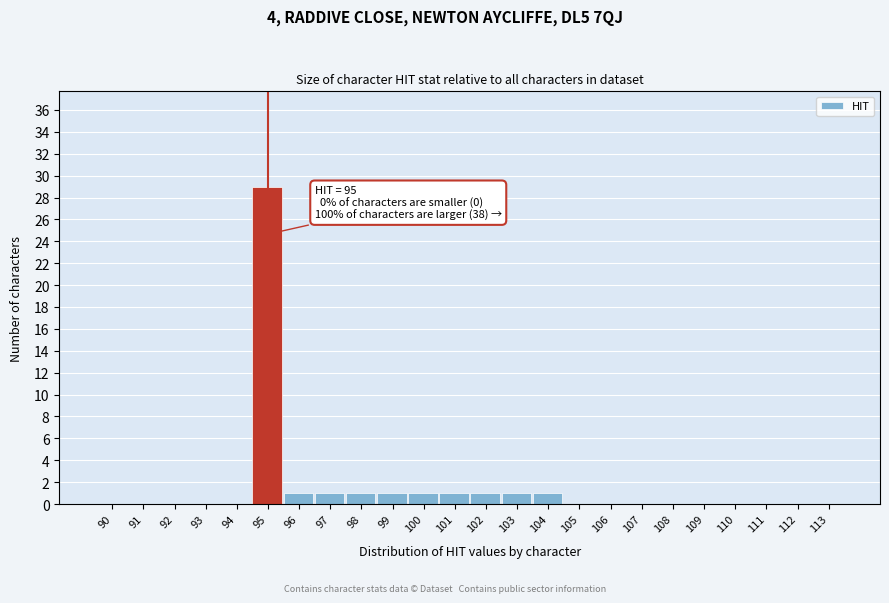

Reading right to left, list all the values displayed in this chart.

113=0	112=0	111=0	110=0	109=0	108=0	107=0	106=0	105=0	104=1	103=1	102=1	101=1	100=1	99=1	98=1	97=1	96=1	95=29	94=0	93=0	92=0	91=0	90=0